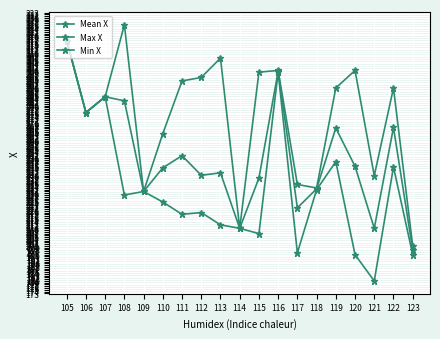

The Min X series shows 102.9 at 115. True or false?

False